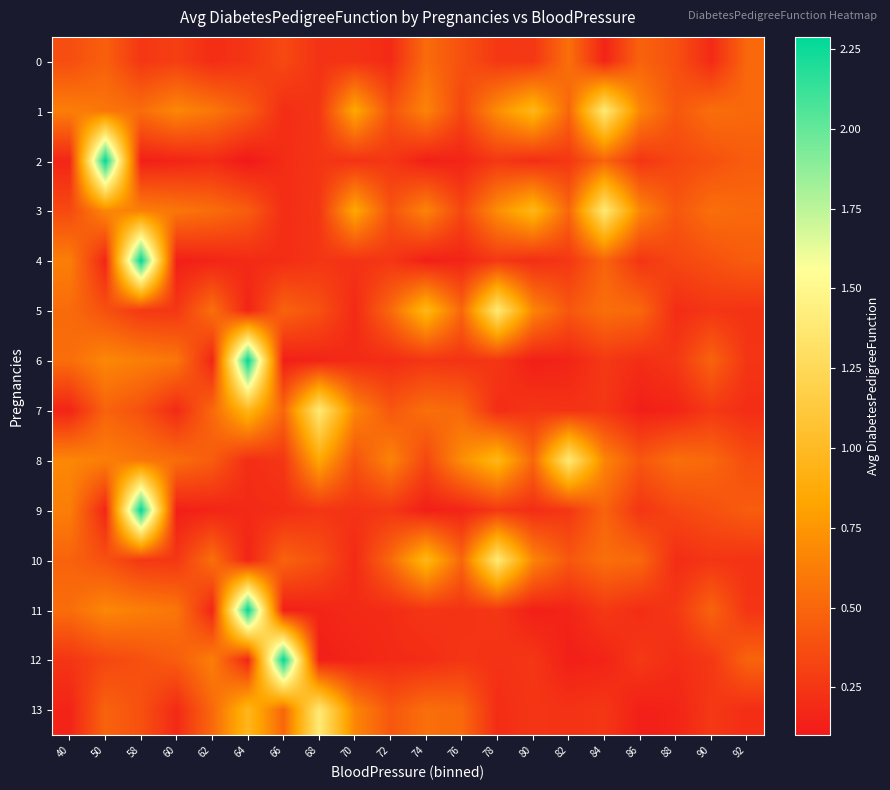

Reading left to right, extract all data points from this chart.

0: 40=0.4	50=0.5	58=0.3	60=0.3	62=0.2	64=0.2	66=0.4	68=0.2	70=0.2	72=0.2	74=0.5	76=0.4	78=0.3	80=0.3	82=0.6	84=0.2	86=0.5	88=0.4	90=0.2	92=0.5
1: 40=0.6	50=0.6	58=0.5	60=0.7	62=0.6	64=0.5	66=0.2	68=0.3	70=0.9	72=0.4	74=0.7	76=0.3	78=0.7	80=1.0	82=0.5	84=1.4	86=0.7	88=0.4	90=0.5	92=0.5
2: 40=0.2	50=2.3	58=0.1	60=0.2	62=0.2	64=0.1	66=0.2	68=0.2	70=0.2	72=0.3	74=0.1	76=0.2	78=0.3	80=0.2	82=0.3	84=0.5	86=0.2	88=0.3	90=0.4	92=0.5
3: 40=0.4	50=0.7	58=0.6	60=0.6	62=0.5	64=0.5	66=0.2	68=0.3	70=0.9	72=0.4	74=0.7	76=0.3	78=0.7	80=1.0	82=0.5	84=1.4	86=0.7	88=0.4	90=0.5	92=0.5
4: 40=0.6	50=0.2	58=2.3	60=0.1	62=0.2	64=0.2	66=0.2	68=0.2	70=0.2	72=0.3	74=0.1	76=0.2	78=0.3	80=0.2	82=0.3	84=0.5	86=0.2	88=0.3	90=0.4	92=0.5
5: 40=0.5	50=0.4	58=0.3	60=0.3	62=0.6	64=0.2	66=0.5	68=0.4	70=0.2	72=0.5	74=1.0	76=0.5	78=1.4	80=0.7	82=0.4	84=0.5	86=0.5	88=0.2	90=0.2	92=0.2
6: 40=0.5	50=0.7	58=0.6	60=0.6	62=0.2	64=2.3	66=0.1	68=0.2	70=0.2	72=0.2	74=0.2	76=0.2	78=0.3	80=0.1	82=0.2	84=0.3	86=0.2	88=0.3	90=0.5	92=0.2
7: 40=0.2	50=0.5	58=0.4	60=0.2	62=0.5	64=1.0	66=0.5	68=1.4	70=0.7	72=0.4	74=0.5	76=0.5	78=0.2	80=0.2	82=0.2	84=0.3	86=0.1	88=0.2	90=0.3	92=0.2
8: 40=0.7	50=0.6	58=0.6	60=0.5	62=0.5	64=0.2	66=0.3	68=0.9	70=0.4	72=0.7	74=0.3	76=0.7	78=1.0	80=0.5	82=1.4	84=0.7	86=0.4	88=0.5	90=0.5	92=0.4
9: 40=0.6	50=0.2	58=2.3	60=0.1	62=0.2	64=0.2	66=0.2	68=0.2	70=0.2	72=0.3	74=0.1	76=0.2	78=0.3	80=0.2	82=0.3	84=0.5	86=0.2	88=0.3	90=0.4	92=0.5
10: 40=0.5	50=0.4	58=0.3	60=0.3	62=0.6	64=0.2	66=0.5	68=0.4	70=0.2	72=0.5	74=1.0	76=0.5	78=1.4	80=0.7	82=0.4	84=0.5	86=0.5	88=0.2	90=0.2	92=0.2
11: 40=0.5	50=0.7	58=0.6	60=0.6	62=0.2	64=2.3	66=0.1	68=0.2	70=0.2	72=0.2	74=0.2	76=0.2	78=0.3	80=0.1	82=0.2	84=0.3	86=0.2	88=0.3	90=0.5	92=0.2
12: 40=0.2	50=0.3	58=0.4	60=0.5	62=0.6	64=0.2	66=2.3	68=0.1	70=0.2	72=0.2	74=0.2	76=0.2	78=0.2	80=0.3	82=0.1	84=0.2	86=0.3	88=0.2	90=0.3	92=0.5
13: 40=0.2	50=0.5	58=0.4	60=0.2	62=0.5	64=1.0	66=0.5	68=1.4	70=0.7	72=0.4	74=0.5	76=0.5	78=0.2	80=0.2	82=0.2	84=0.3	86=0.1	88=0.2	90=0.3	92=0.2